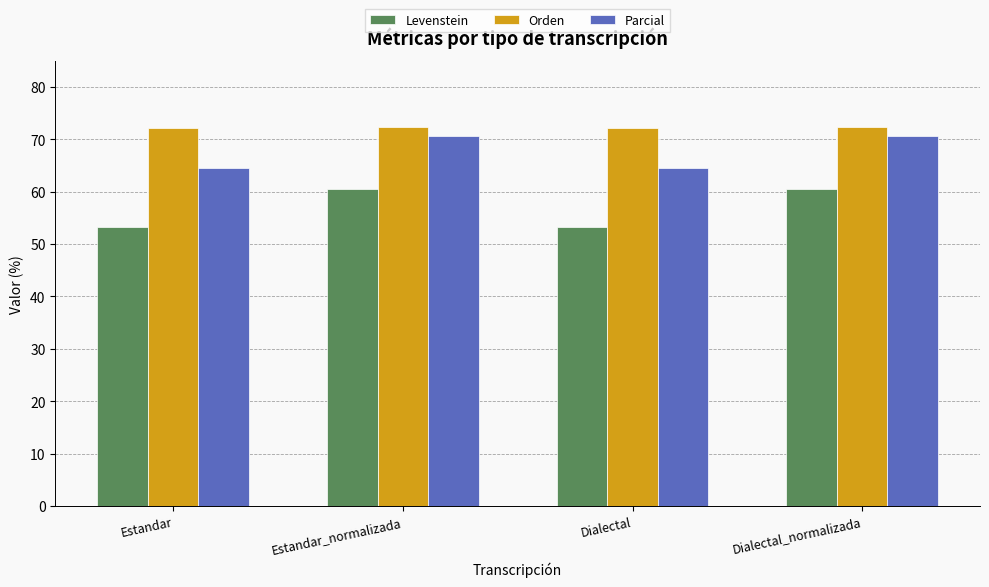

Is it true that Levenstein equals 60.4 at Dialectal_normalizada?

True